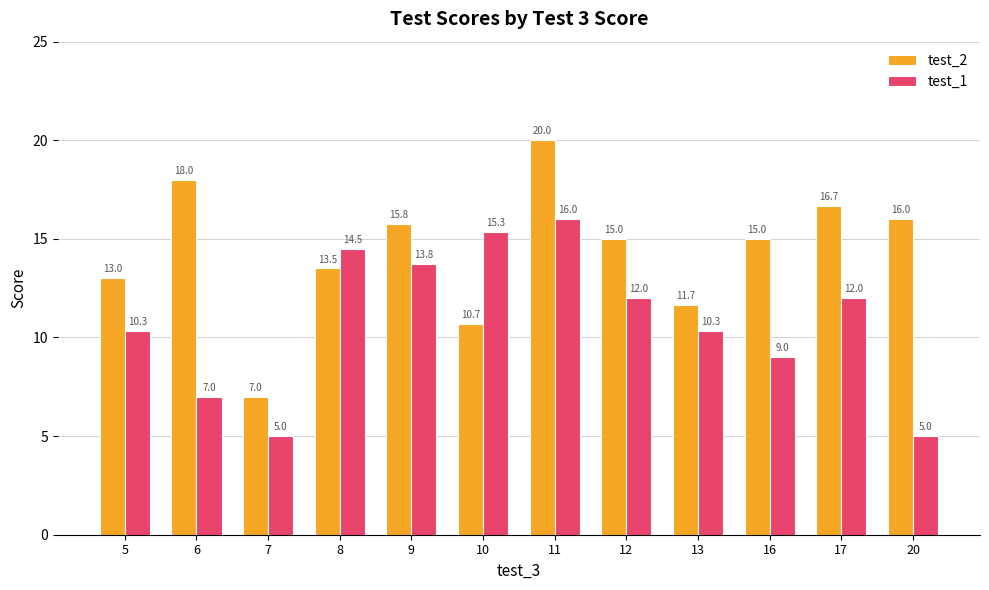

The value of test_2 at 16 is 7.6. True or false?

False